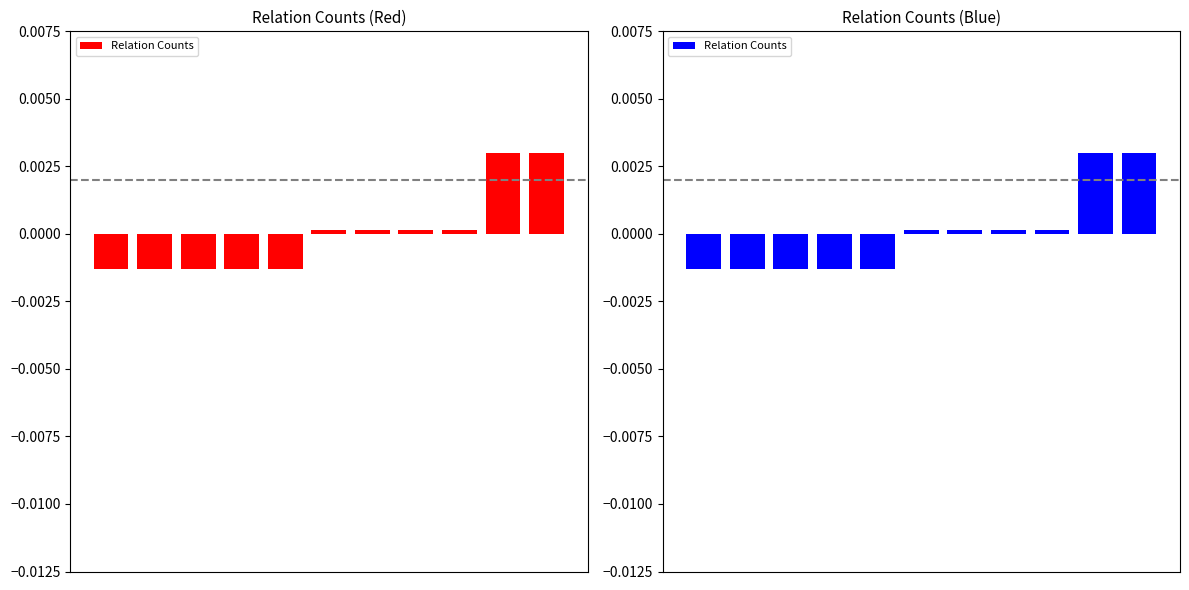

How many values exceed 0?

6